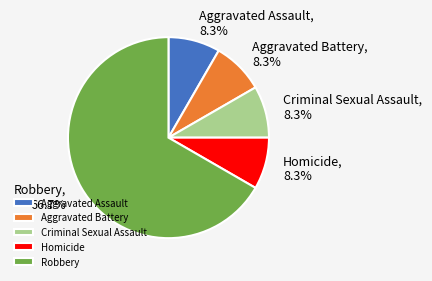

To the nearest percent, what portion does Aggravated Assault represent?

8%